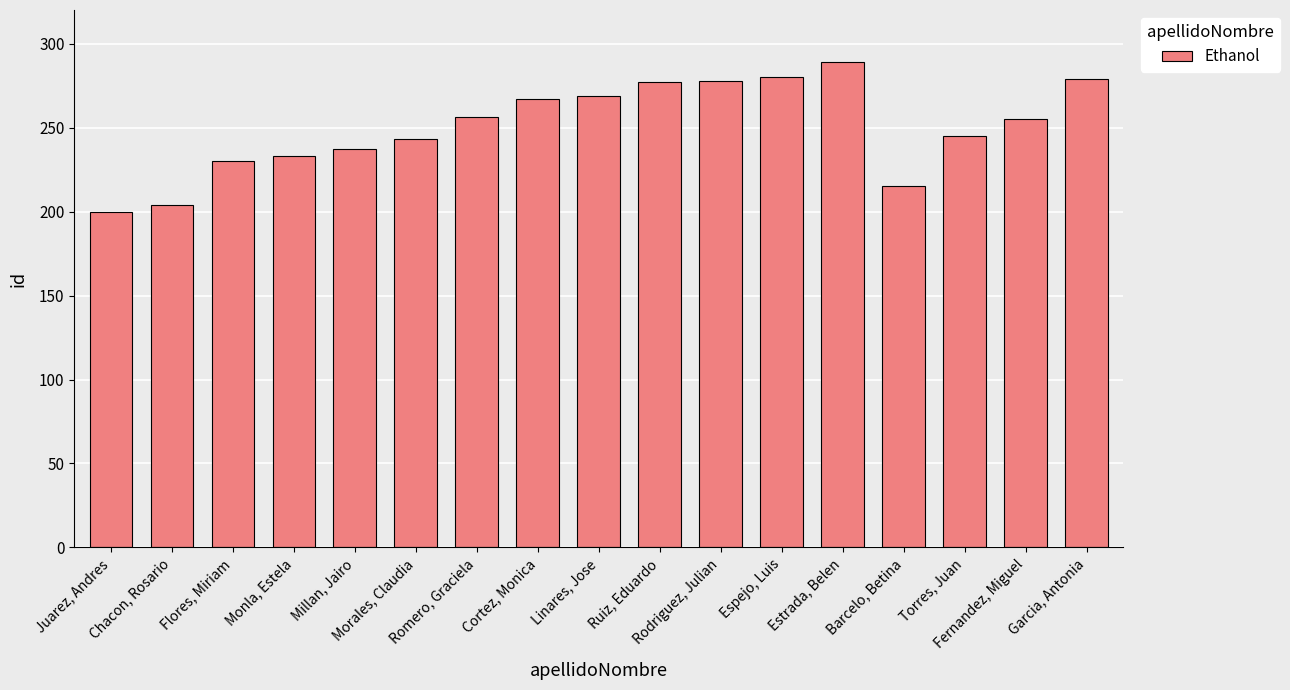

What is the difference between the values at Morales, Claudia and Garcia, Antonia?

36